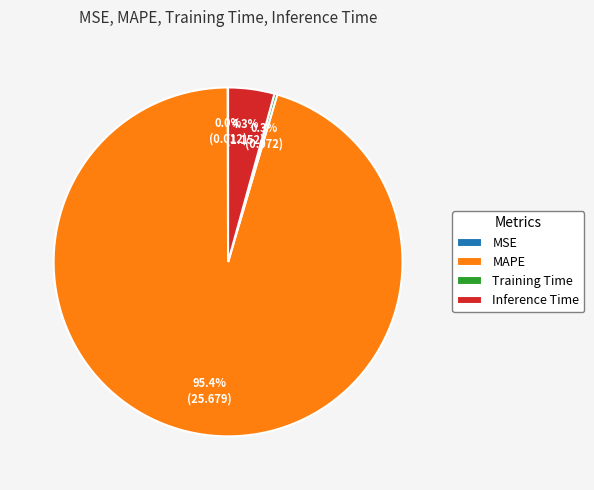

How much of the chart is everything except Inference Time?

95.7%